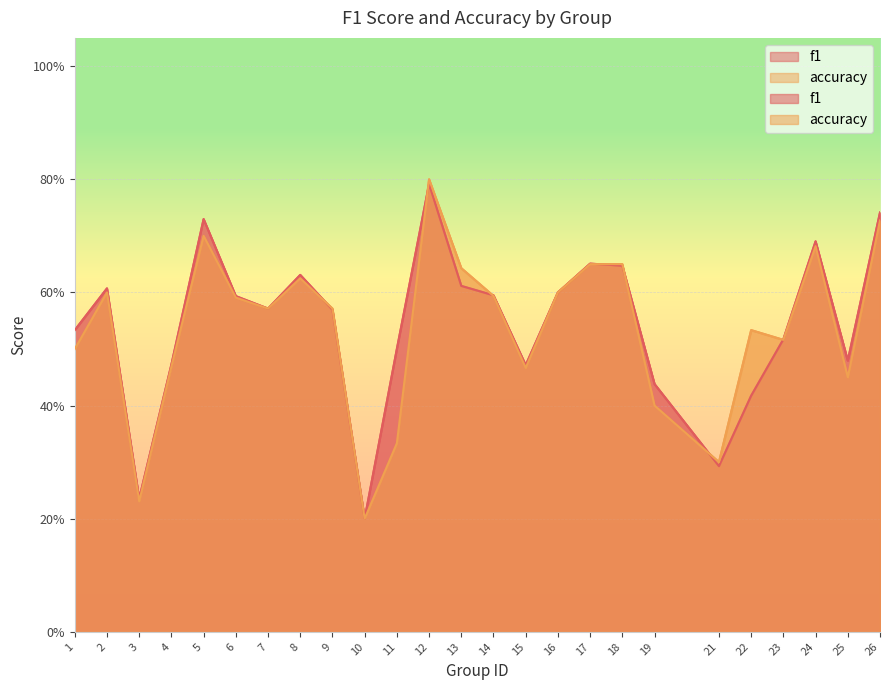

At which label is f1 closest to 0?

10